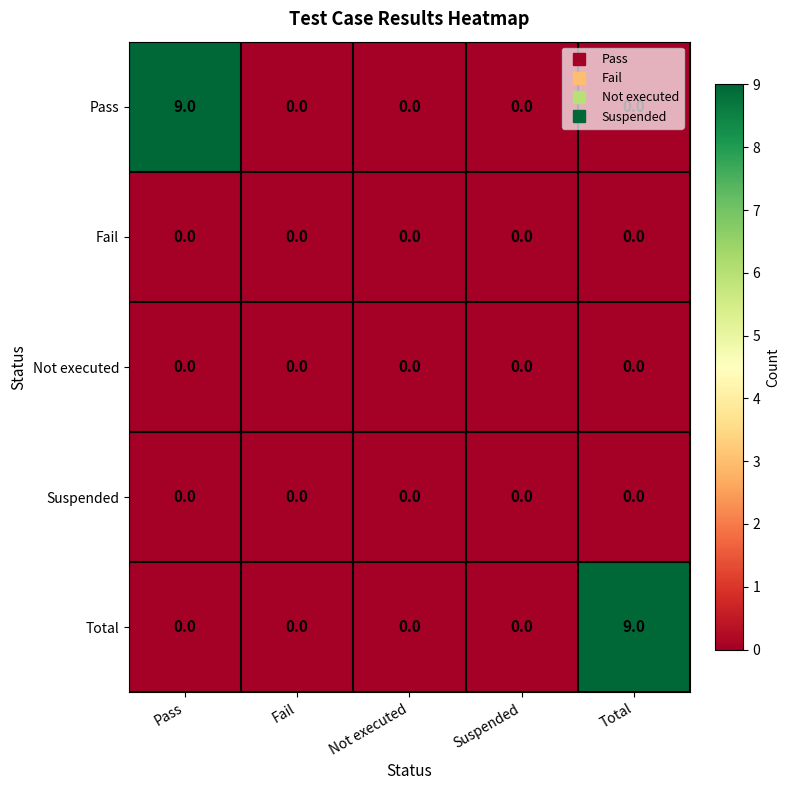

Count the Pass values in the range 0 to 1.

4